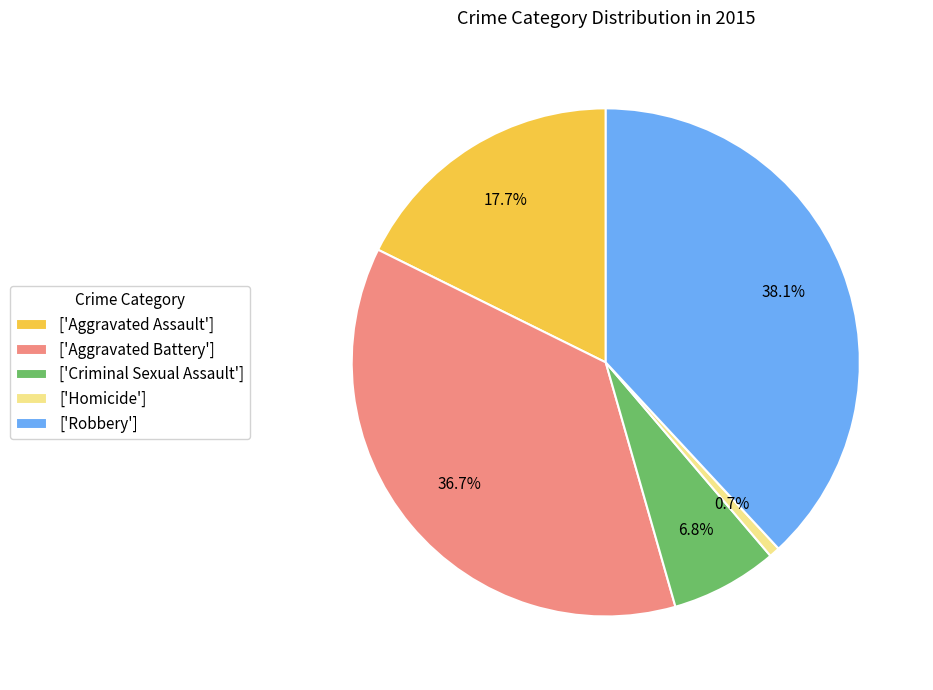

How much of the chart is everything except ['Criminal Sexual Assault']?

93.2%